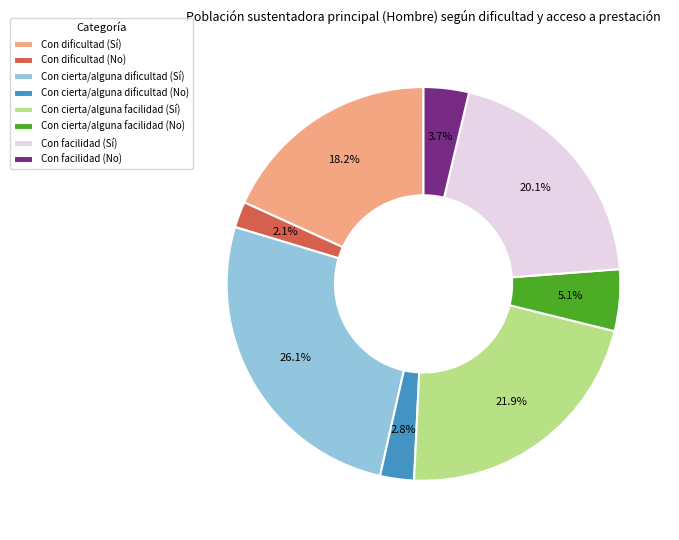

To the nearest percent, what is the average slice percentage?

12%